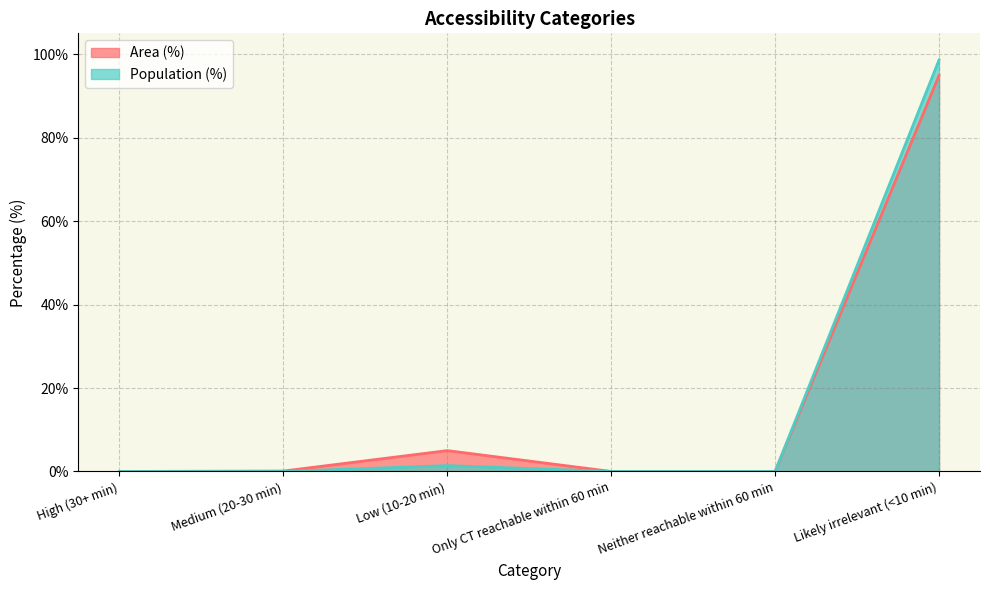

True or false: Area (%) and Population (%) cross at least once.

False